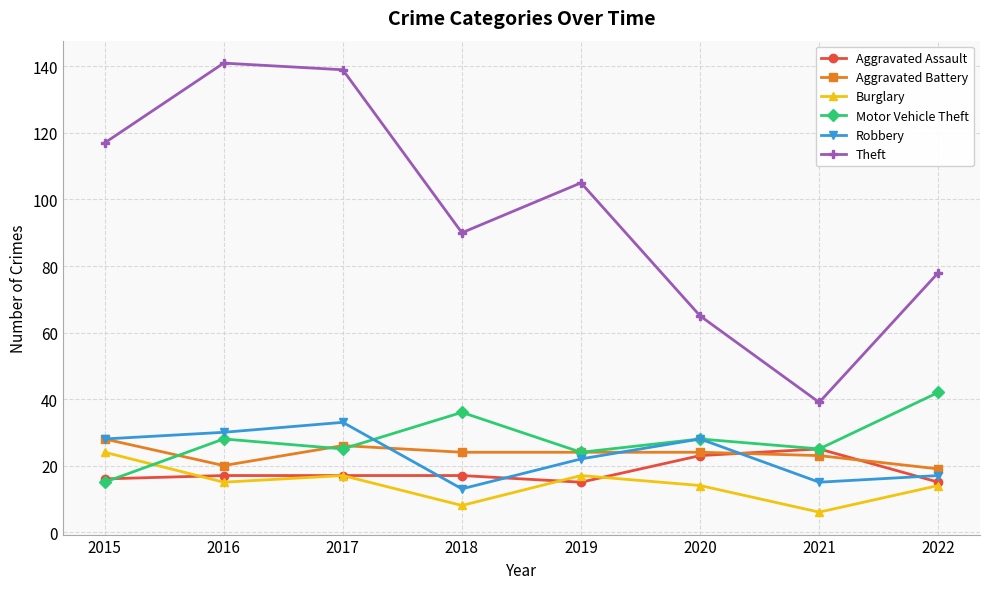

At which category does Burglary reach its first local valley?

2016